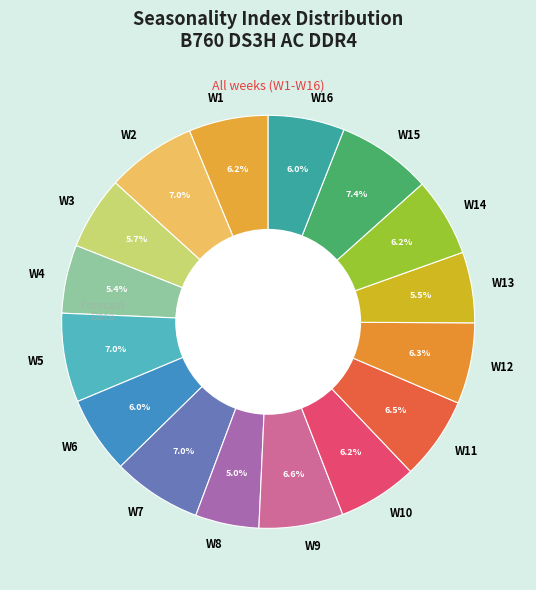

What is the ratio of the value at W4 to the value at W11?

0.8